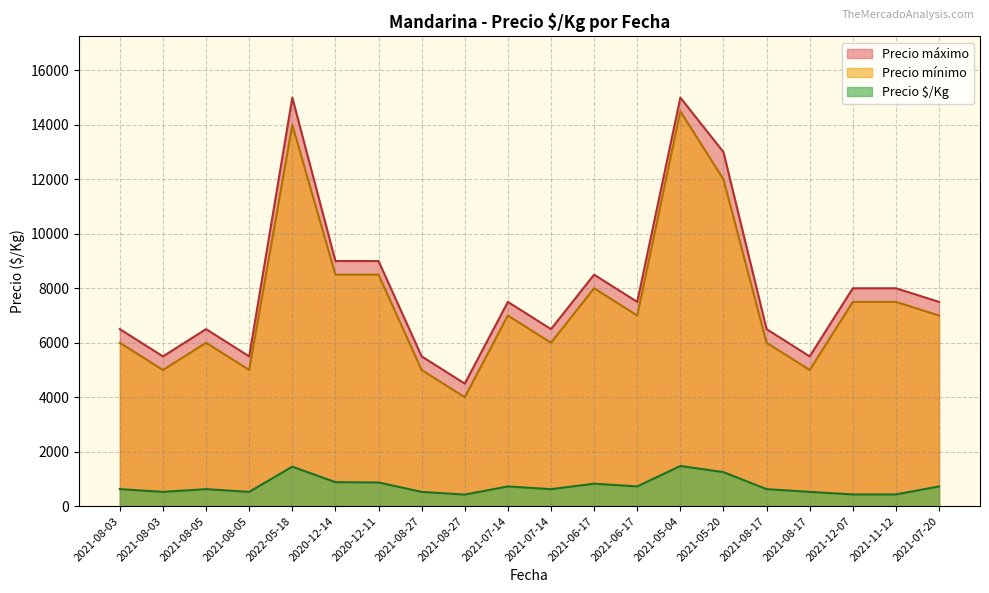

What is the label of the 6th point from the right?

2021-05-20